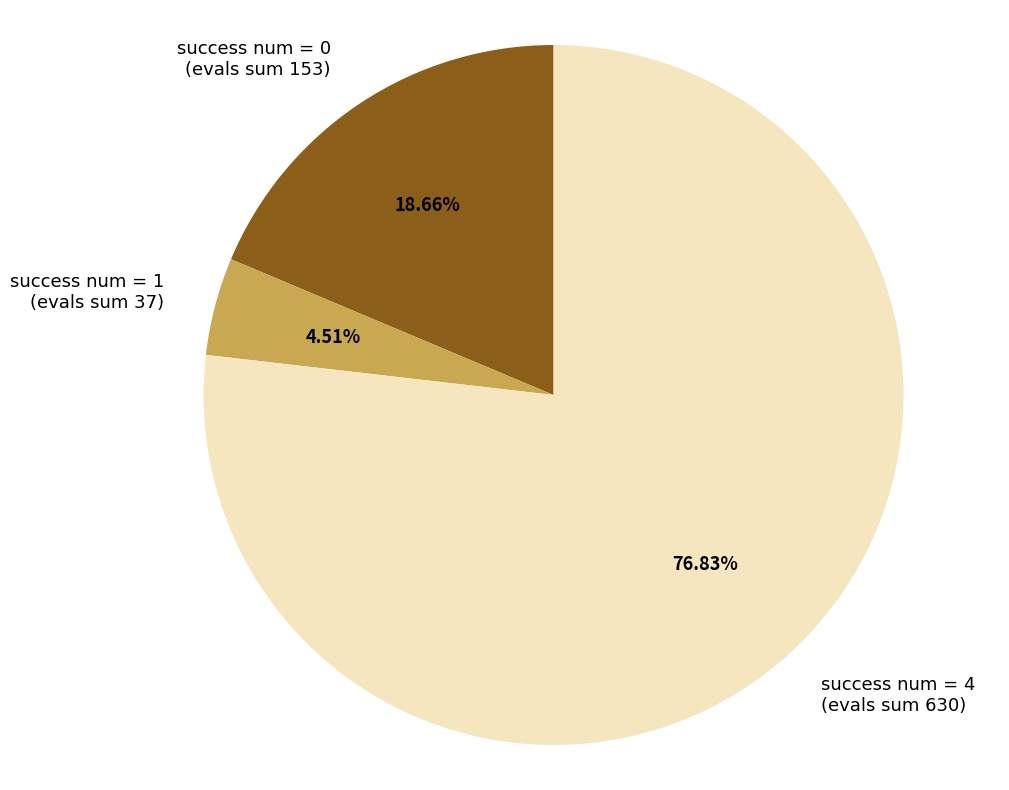

Rank the categories by value from lowest to highest.

success num = 1, success num = 0, success num = 4